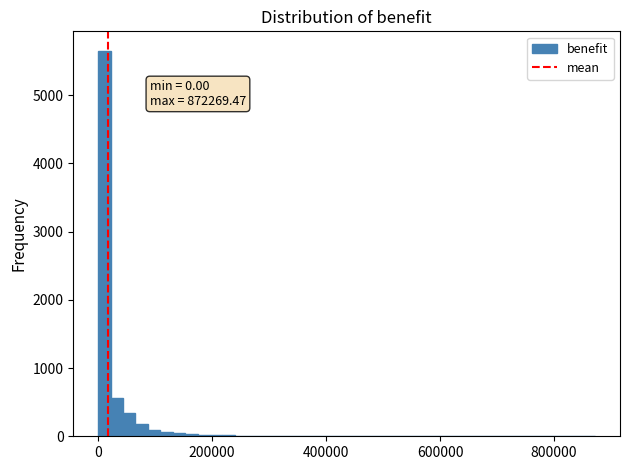

Around what value on the x-axis is the tallest bar? Give the approximate position of its centre, as read against the axis.

20000